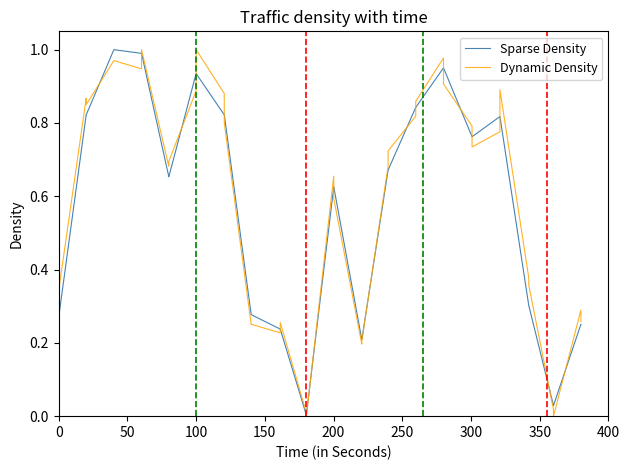

What is the sum of all Dynamic Density values?

23.3